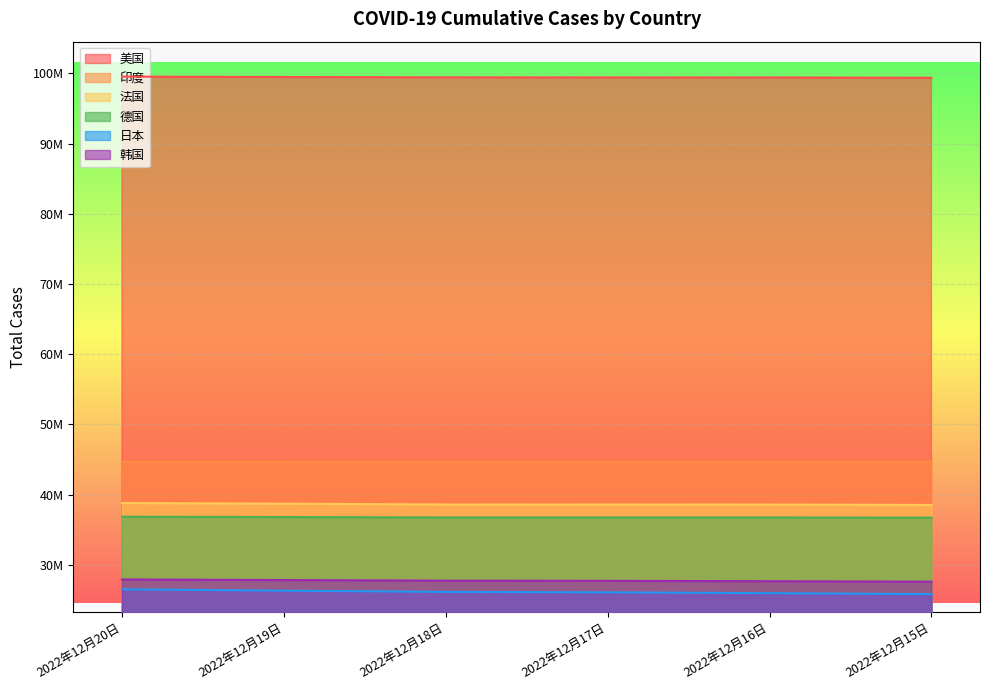

The value of 美国 at 2022年12月20日 is 59089540. True or false?

False